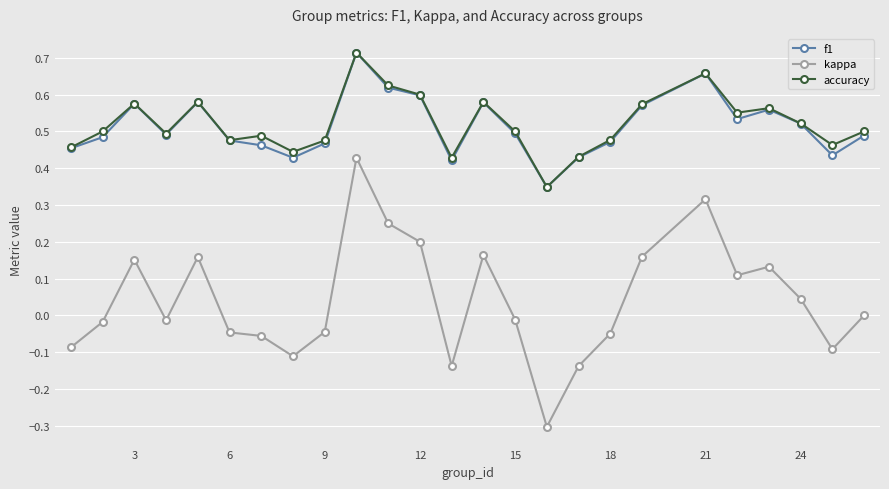

How many lines are shown in the chart?

3